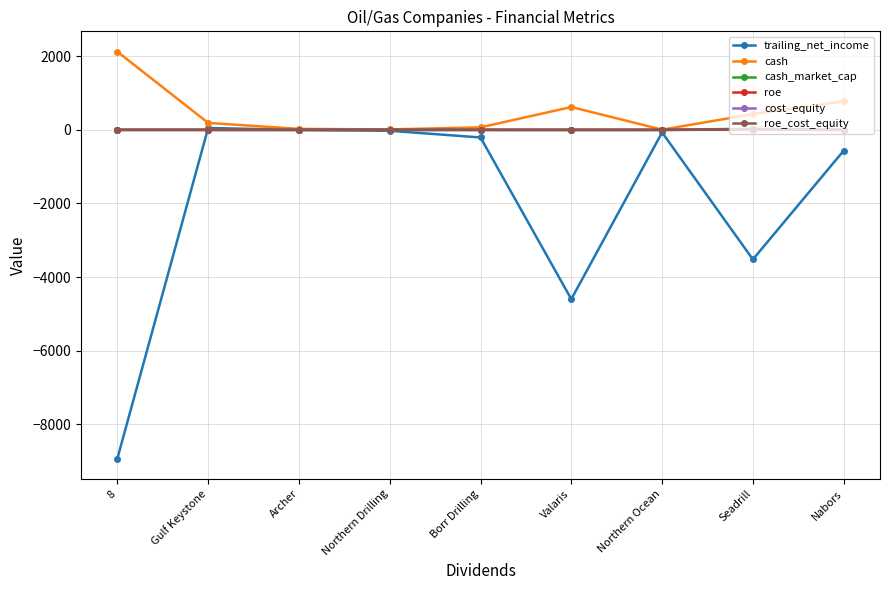

Which series ends up on top after the final intersection of trailing_net_income and roe?

roe